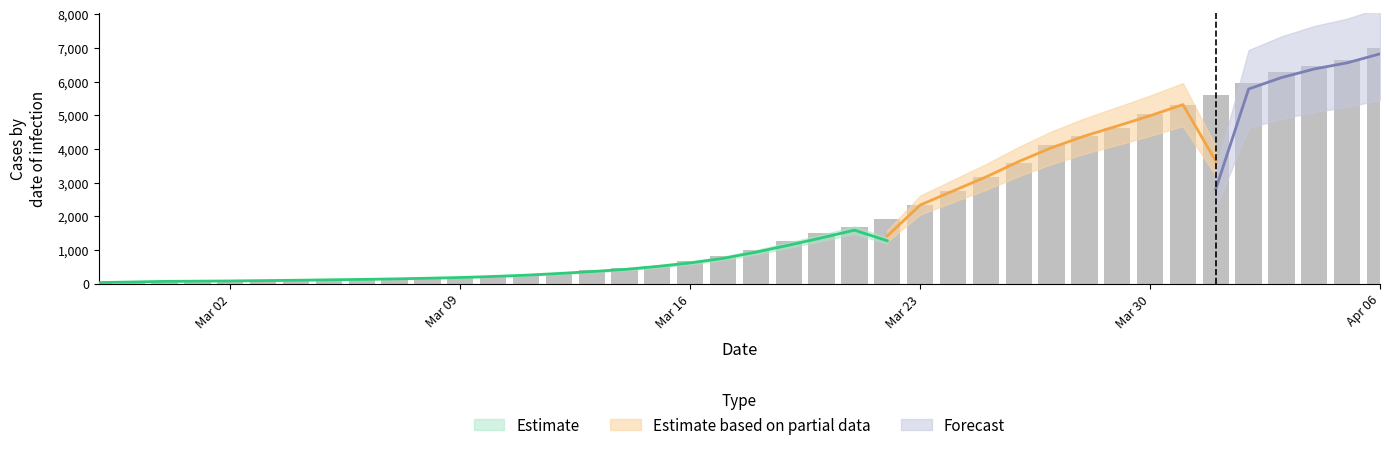

What position from the left is 2020-03-08?

11